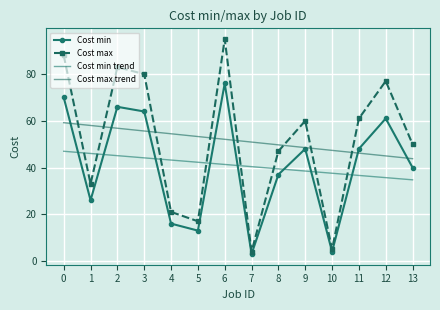

What are all the series names shown in the legend?

Cost min, Cost max, Cost min trend, Cost max trend